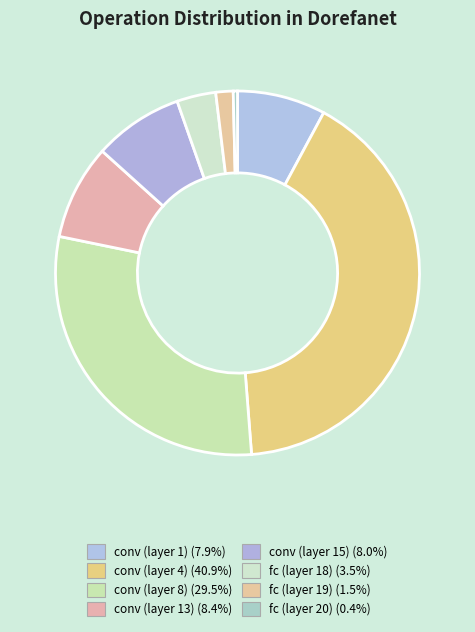

Count the number of slices in the pie.

8